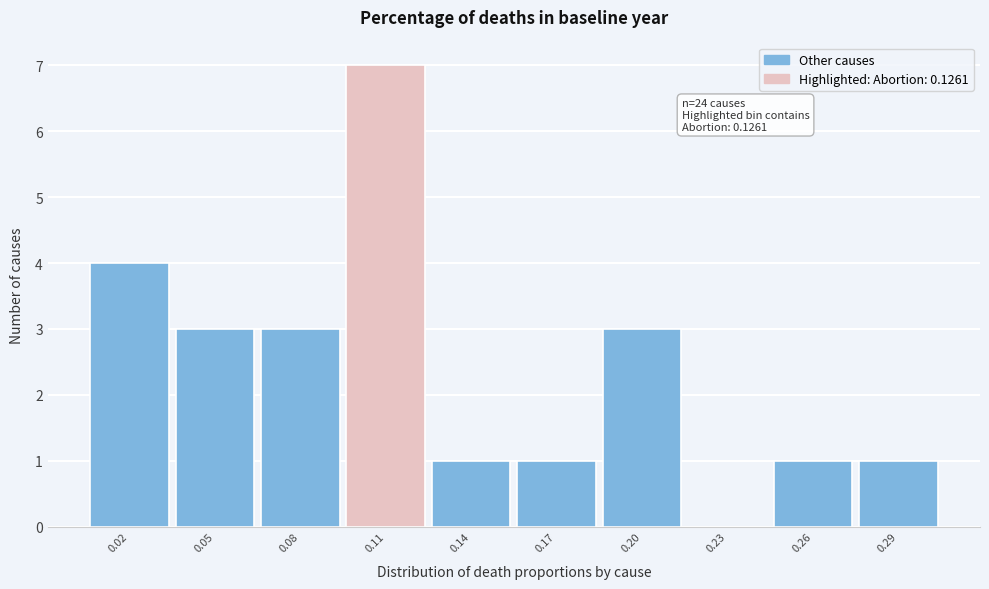

Reading left to right, list all the values displayed in this chart.

0.02=4	0.05=3	0.08=3	0.11=7	0.14=1	0.17=1	0.20=3	0.23=0	0.26=1	0.29=1